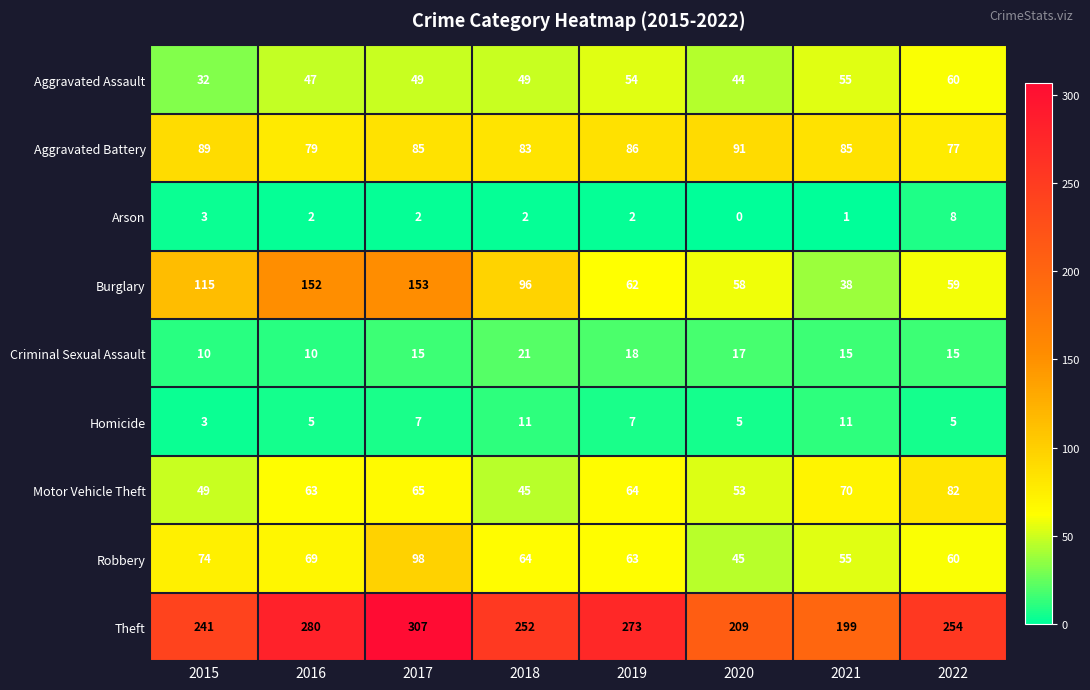

Count the number of data series in this chart.

9